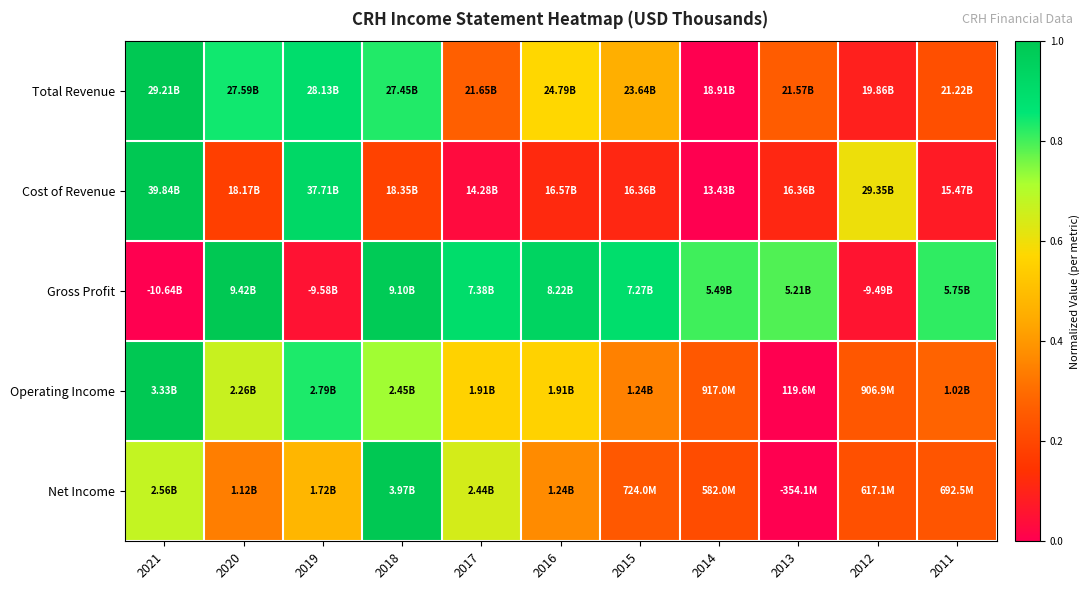

What is the maximum value shown in the chart?

1.0